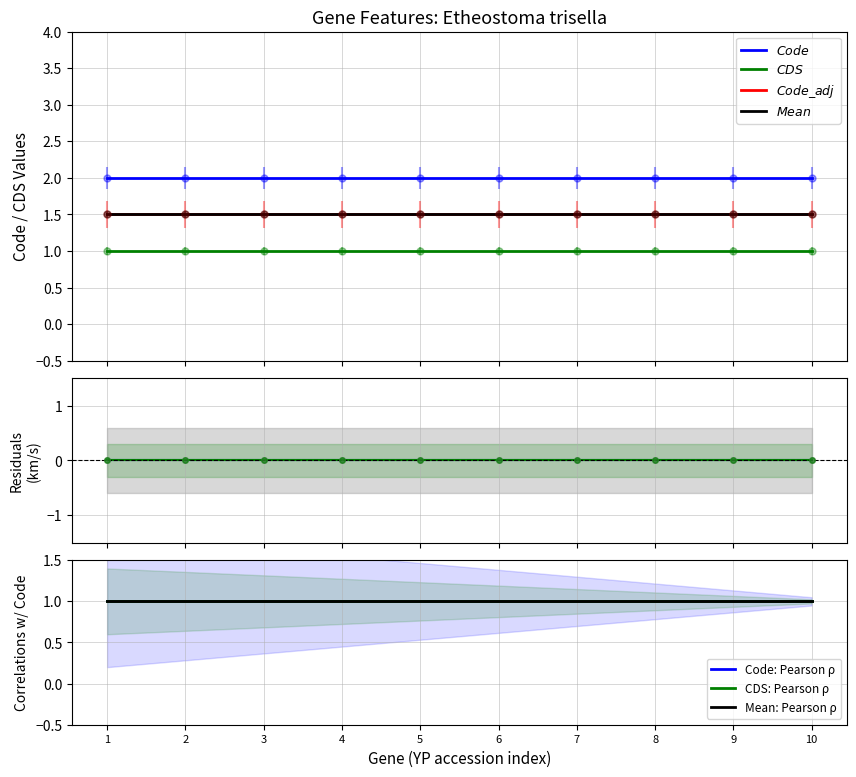

What is the approximate value of Code at YP_009745116.1?

2